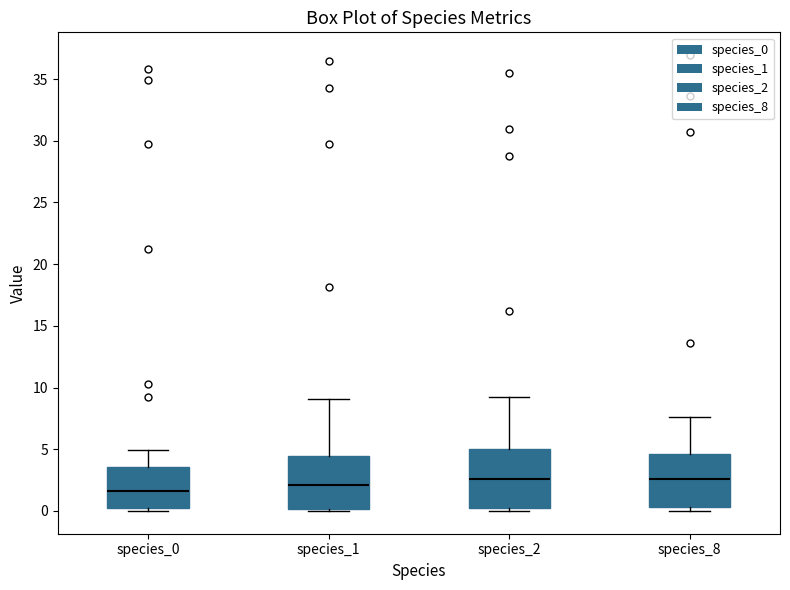

Reading left to right, read every box against the y-axis: the position of its median line, the range the box covers, and the ends of its whiskers. The values are not printed on the chart, so give them approximately, as read against the axis.

species_0: median 1.5, box 0.5 to 3.5, whiskers 0.0 to 5.0
species_1: median 2.0, box 0.0 to 4.5, whiskers 0.0 (just below the box's lower edge) to 9.0
species_2: median 2.5, box 0.5 to 5.0, whiskers 0.0 to 9.0
species_8: median 2.5, box 0.5 to 4.5, whiskers 0.0 to 7.5